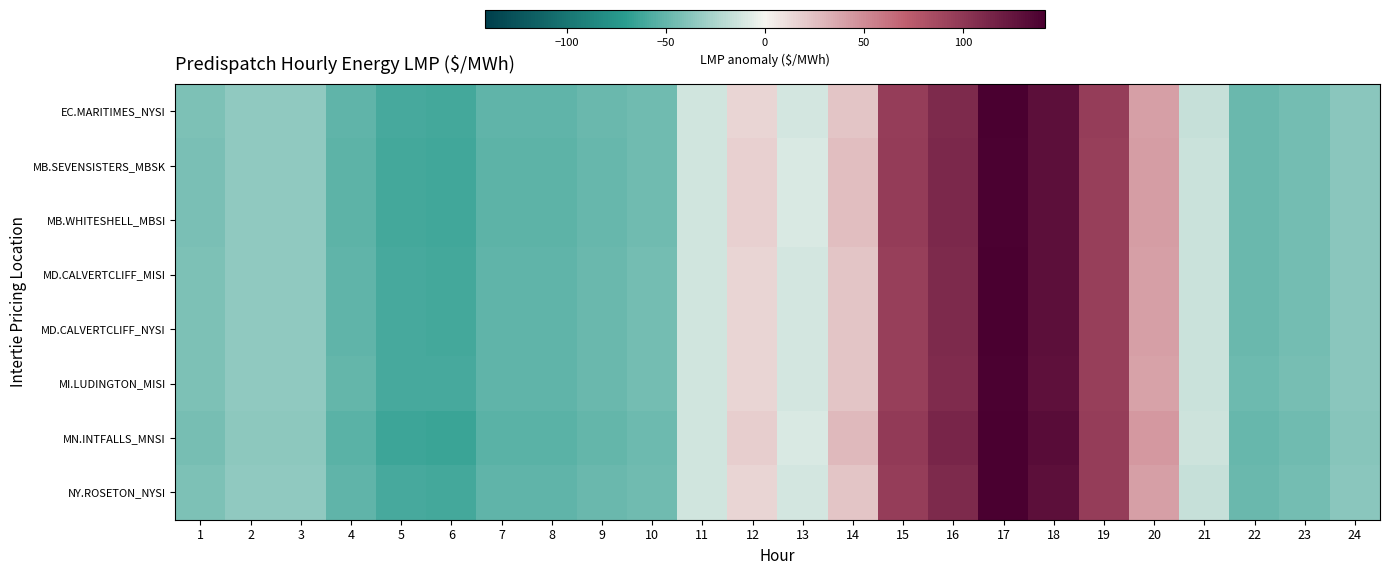

At 23, list the series in order from largest to smallest.

MI.LUDINGTON_MISI, MD.CALVERTCLIFF_MISI, MD.CALVERTCLIFF_NYSI, EC.MARITIMES_NYSI, NY.ROSETON_NYSI, MB.SEVENSISTERS_MBSK, MB.WHITESHELL_MBSI, MN.INTFALLS_MNSI